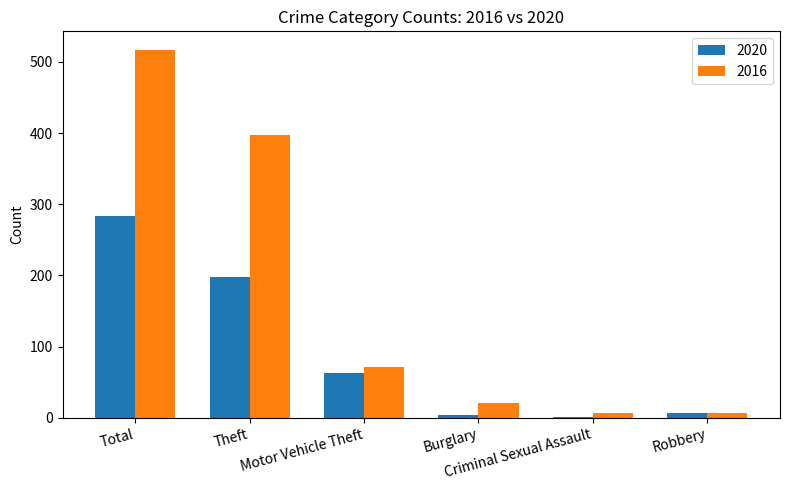

What are all the series names shown in the legend?

2020, 2016